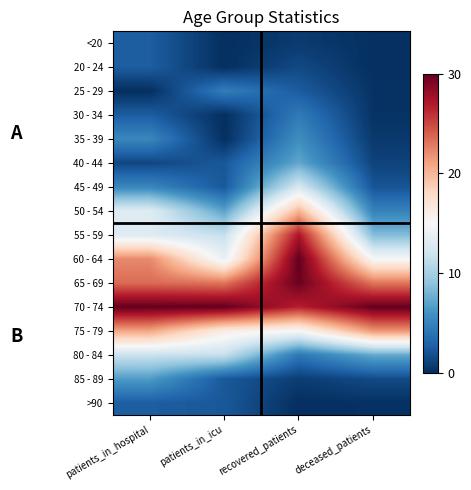

List the series in order of their peak value, lowest first.

<20, 20 - 24, >90, 30 - 34, 25 - 29, 35 - 39, 85 - 89, 40 - 44, 80 - 84, 45 - 49, 50 - 54, 75 - 79, 55 - 59, 65 - 69, 60 - 64, 70 - 74